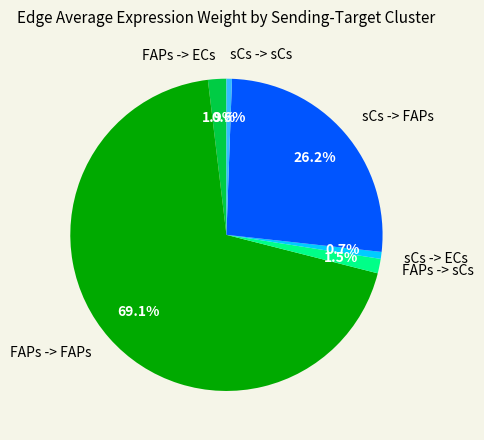

To the nearest percent, what is the difference between the FAPs -> FAPs and sCs -> ECs slice percentages?

68%